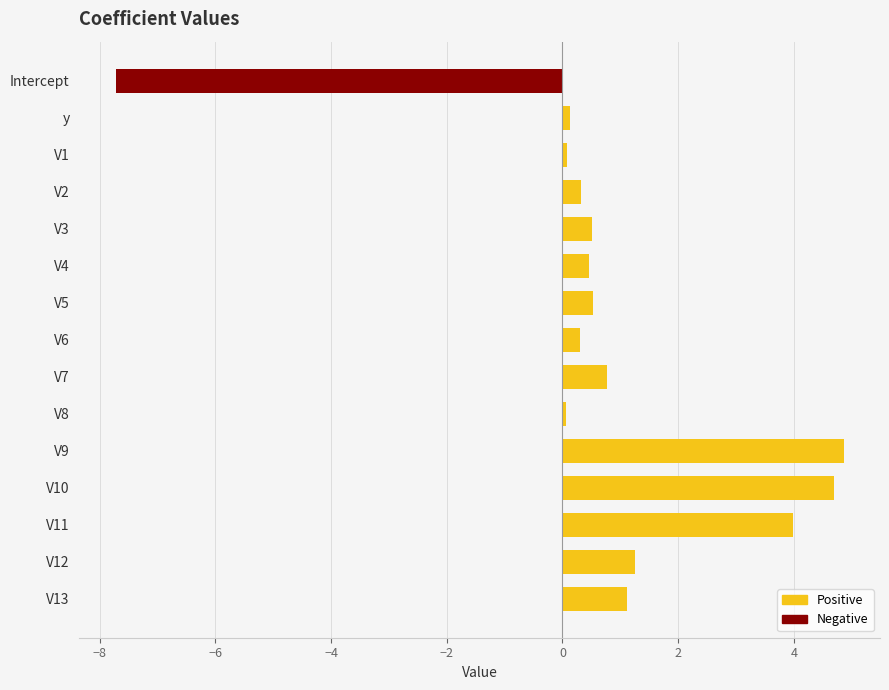

Reading bottom to top, transcribe all the data shown in this chart.

V13=1.1	V12=1.2	V11=4.0	V10=4.7	V9=4.9	V8=0.1	V7=0.8	V6=0.3	V5=0.5	V4=0.5	V3=0.5	V2=0.3	V1=0.1	y=0.1	Intercept=-7.7